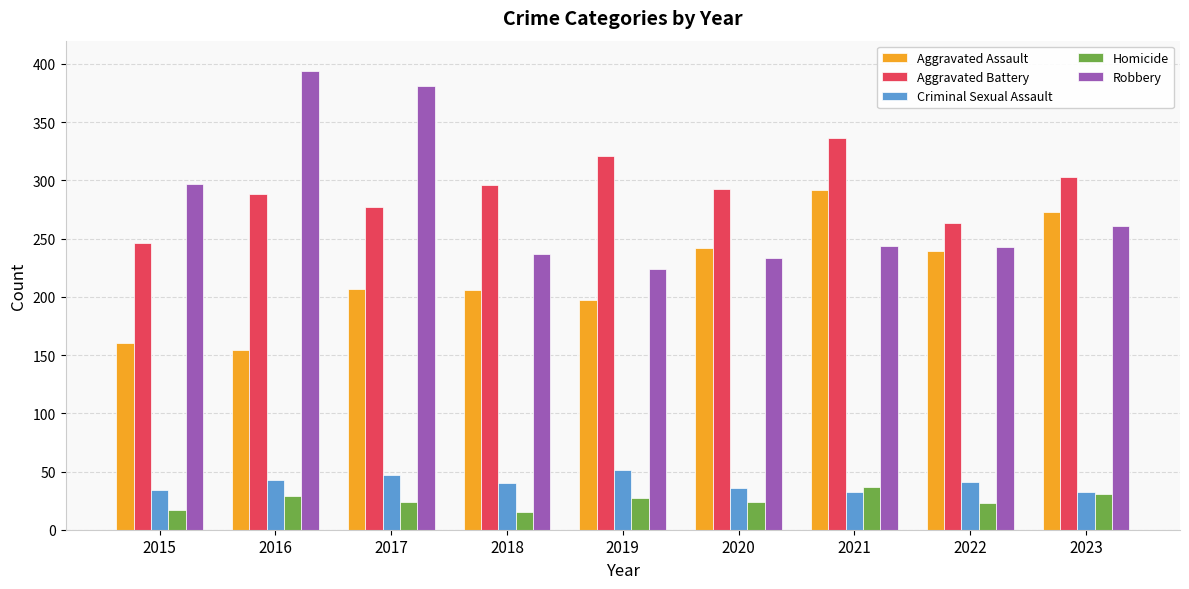

Which category has the lowest value in the Aggravated Battery series?

2015